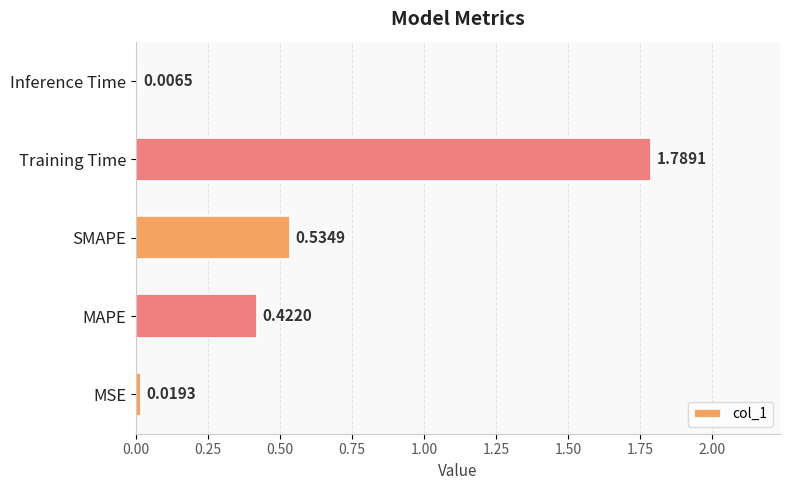

What is the sum of all values?

2.8